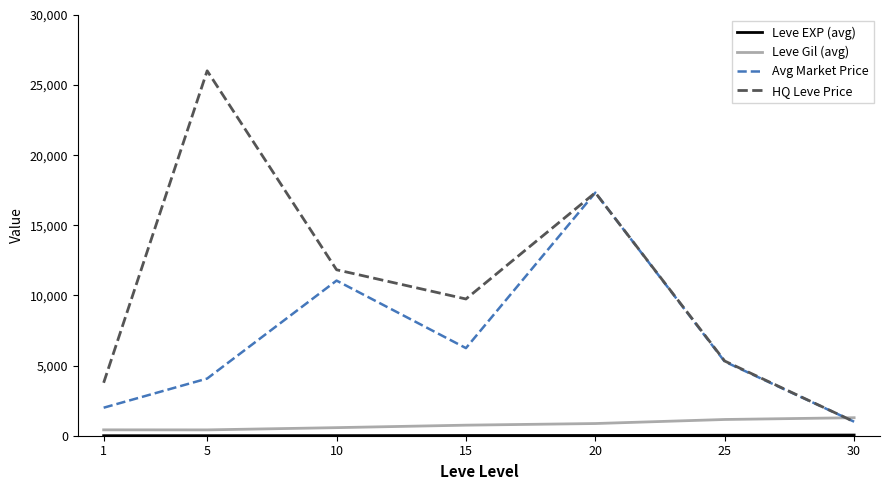

Rank the categories by HQ Leve Price value from lowest to highest.

30, 1, 25, 15, 10, 20, 5